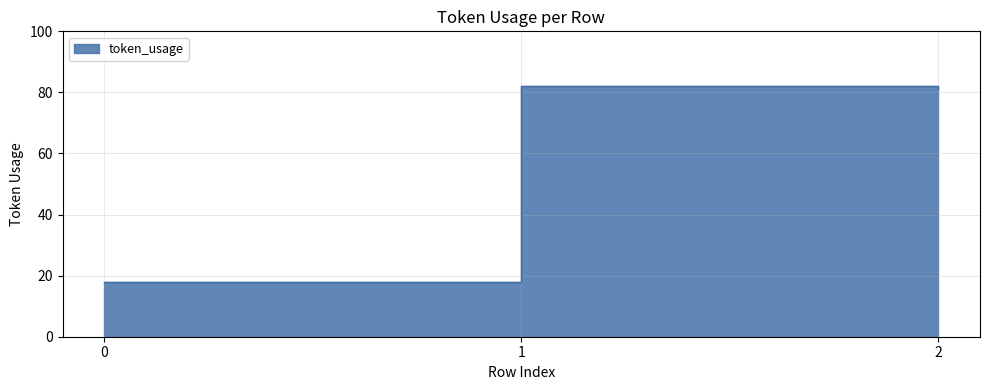

Rank the categories by value from highest to lowest.

1, 2, 0